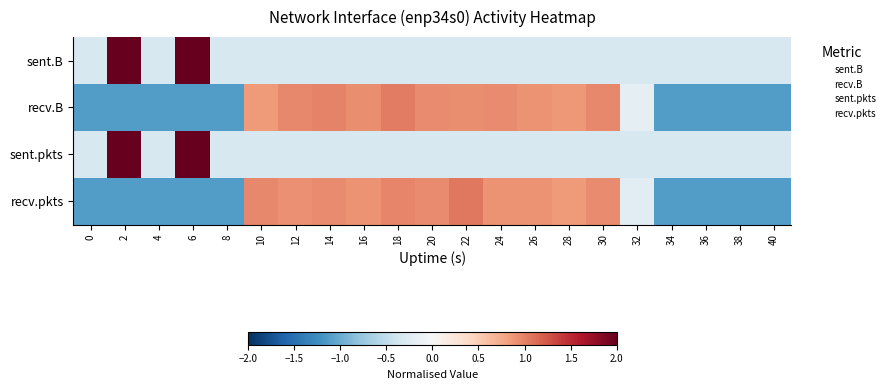

Which has a higher value, 32 or 10?

32